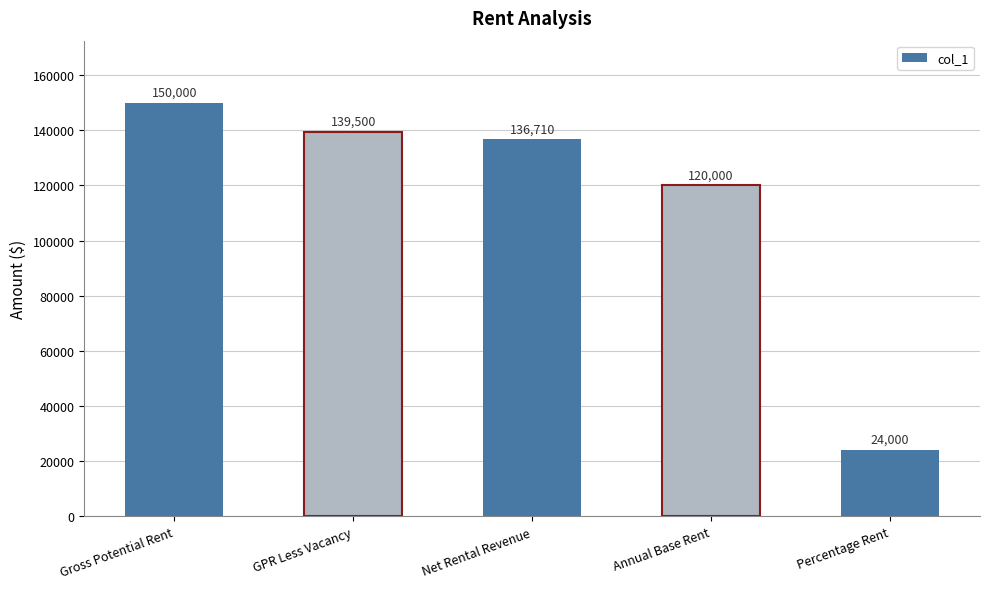

What is the label of the 5th bar from the right?

Gross Potential Rent